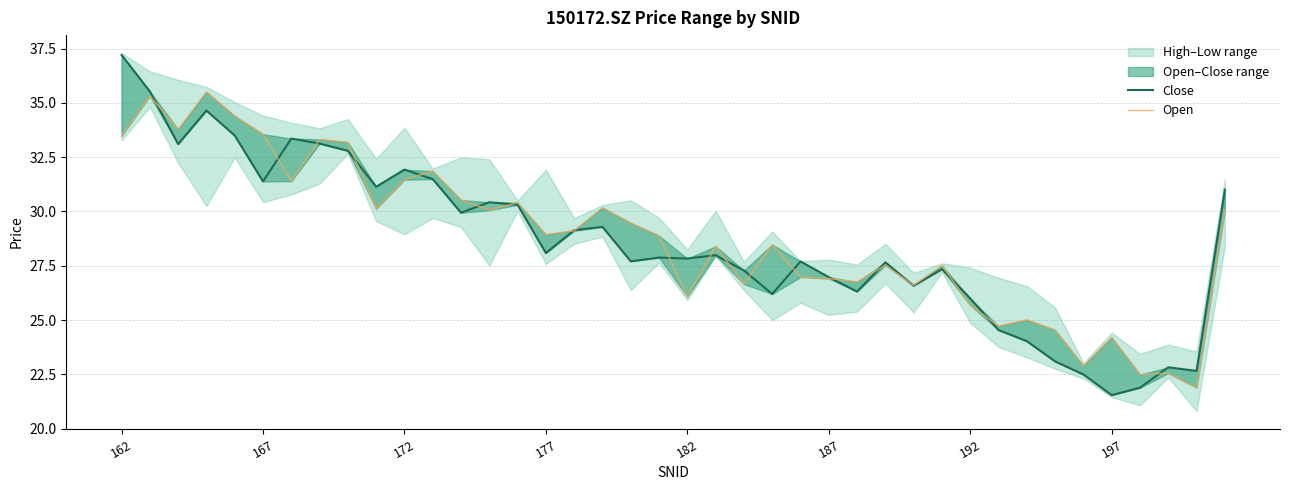

How many intersections are there between Open and Close?

20